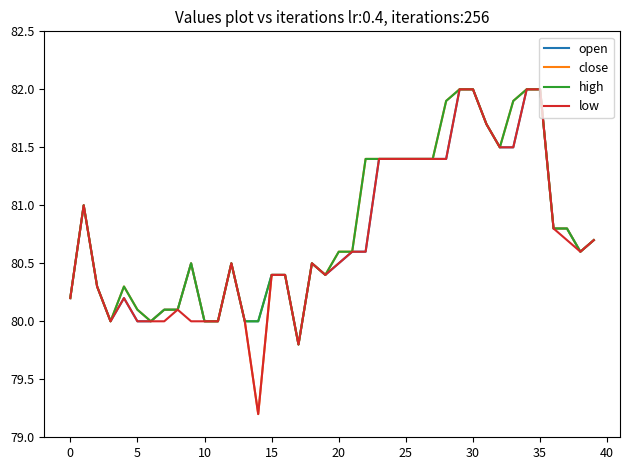

What is the maximum value shown in the chart?

82.0